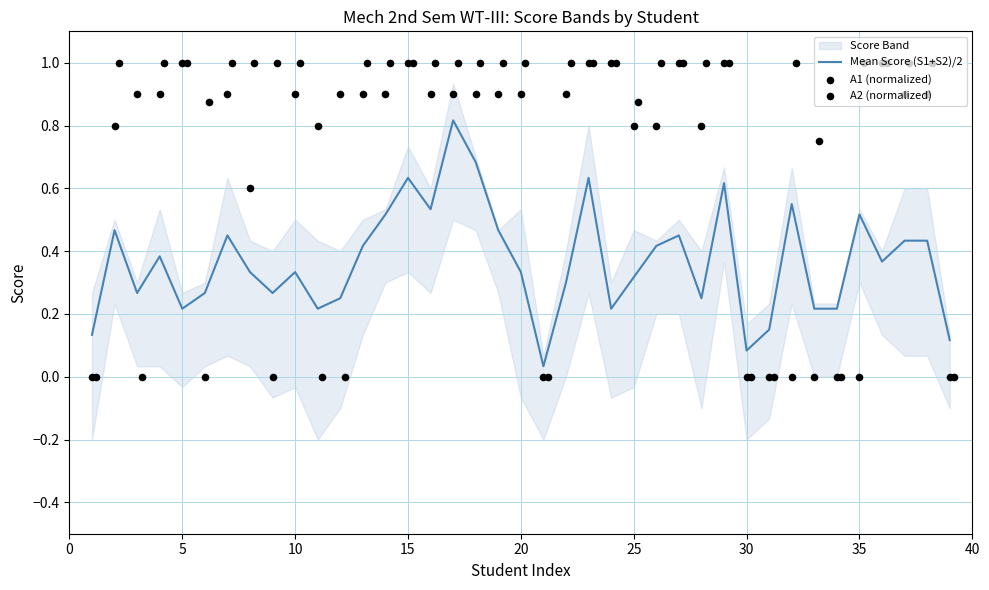

What is the total value across all series at 35?

1.9